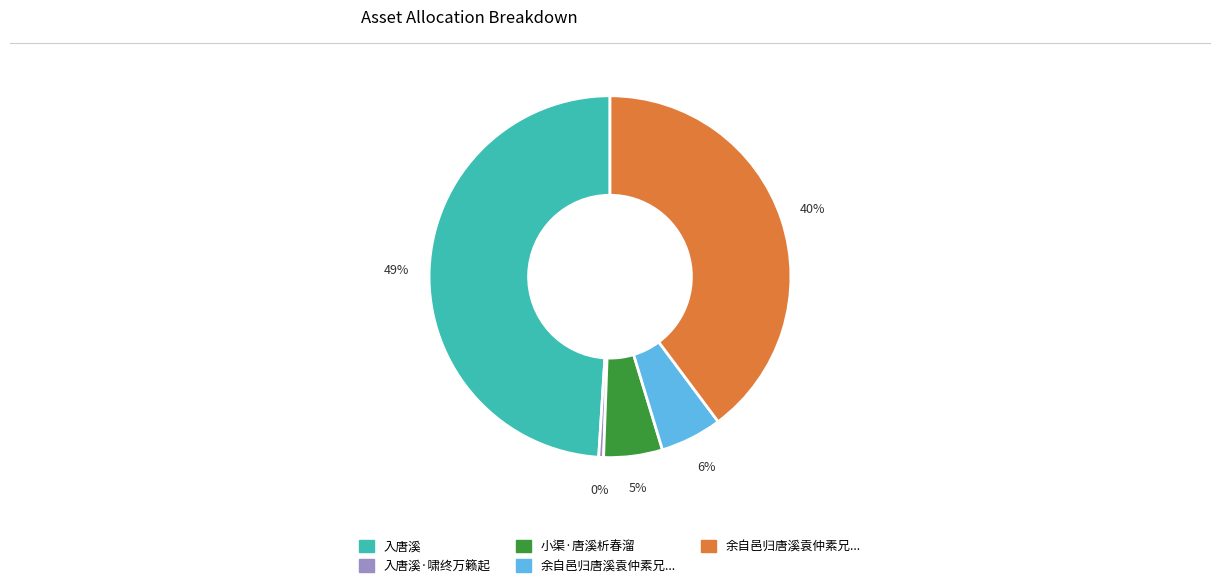

How many segments does this pie chart have?

5